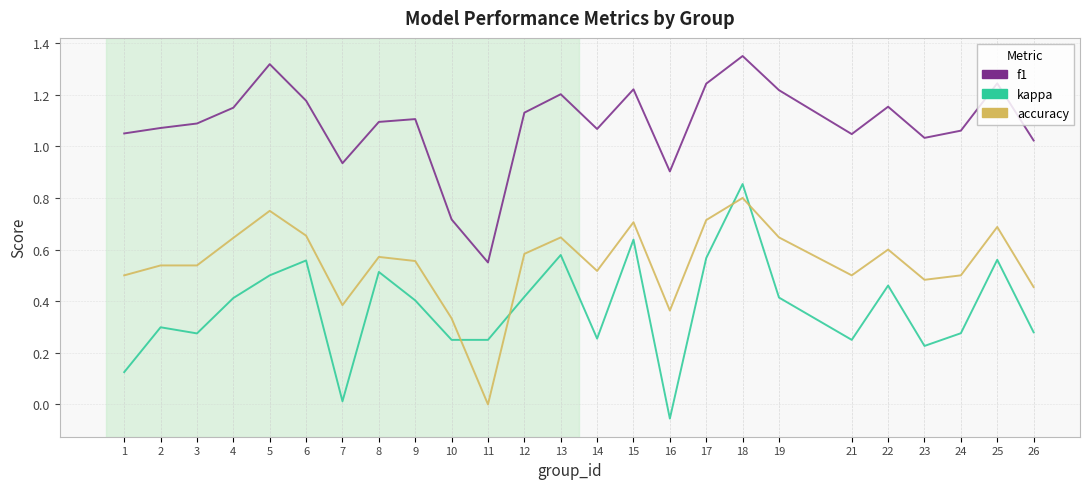

Rank the series at 9 from highest to lowest value.

f1, accuracy, kappa